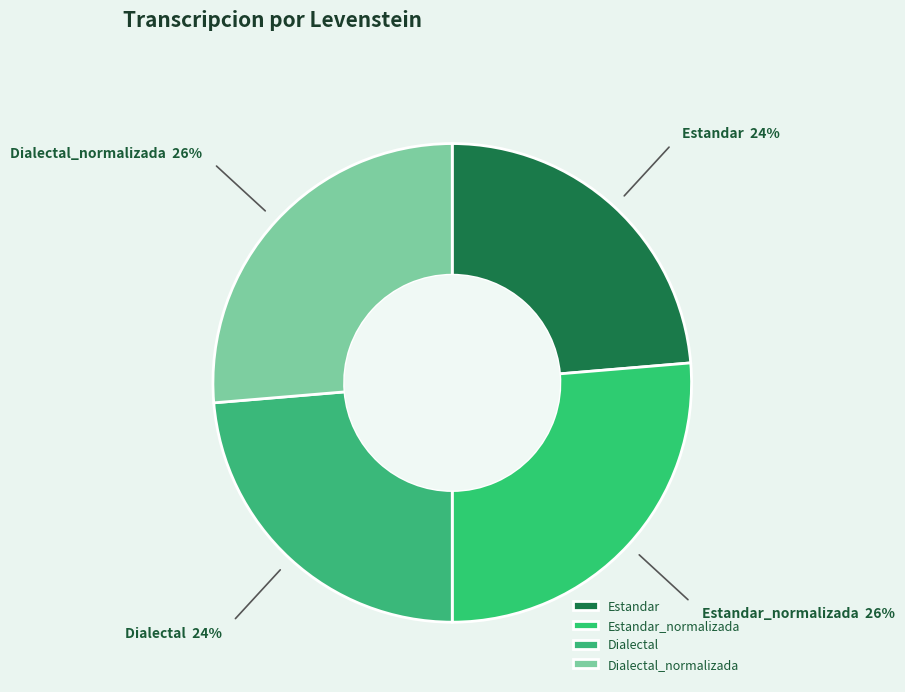

Count the number of slices in the pie.

4